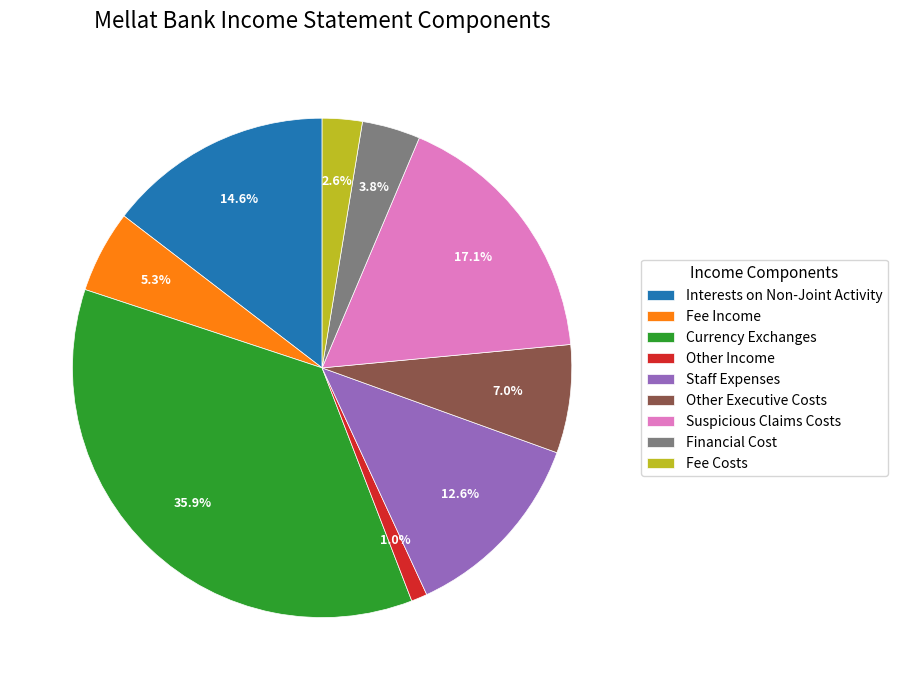

Combined, what portion of the pie is Financial Cost and Other Executive Costs?

10.8%